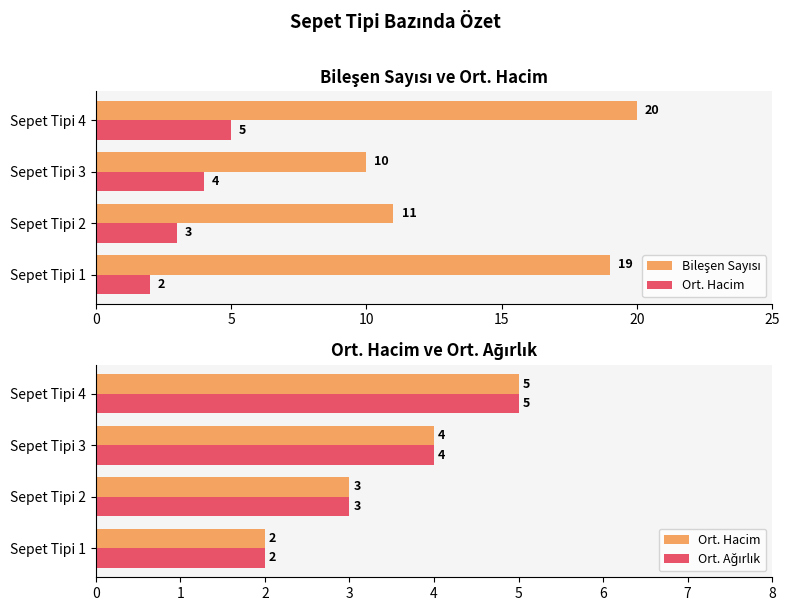

How many Ort. Hacim values are between 3 and 5?

3